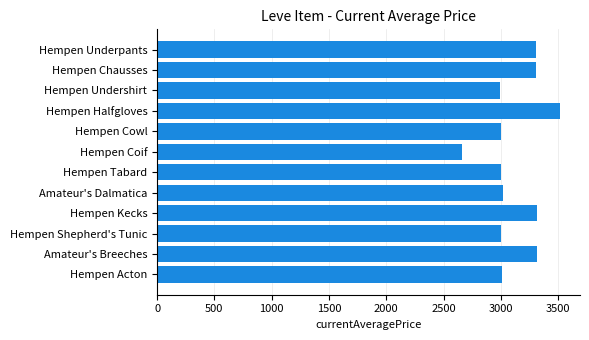

How many bars are there in total?

12